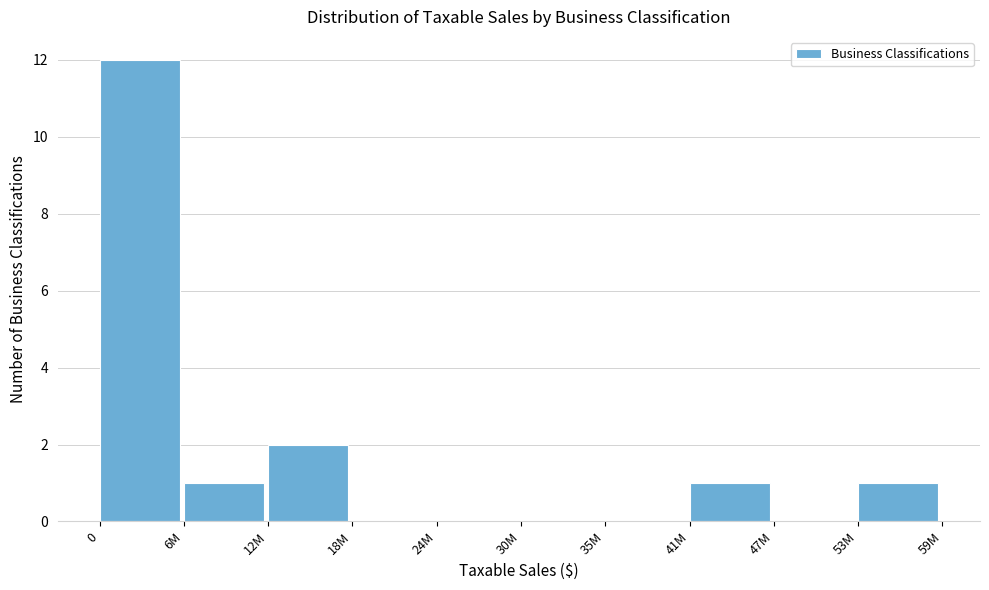

Reading right to left, transcribe all the data shown in this chart.

53M=1	47M=0	41M=1	35M=0	30M=0	24M=0	18M=0	12M=2	6M=1	0=12